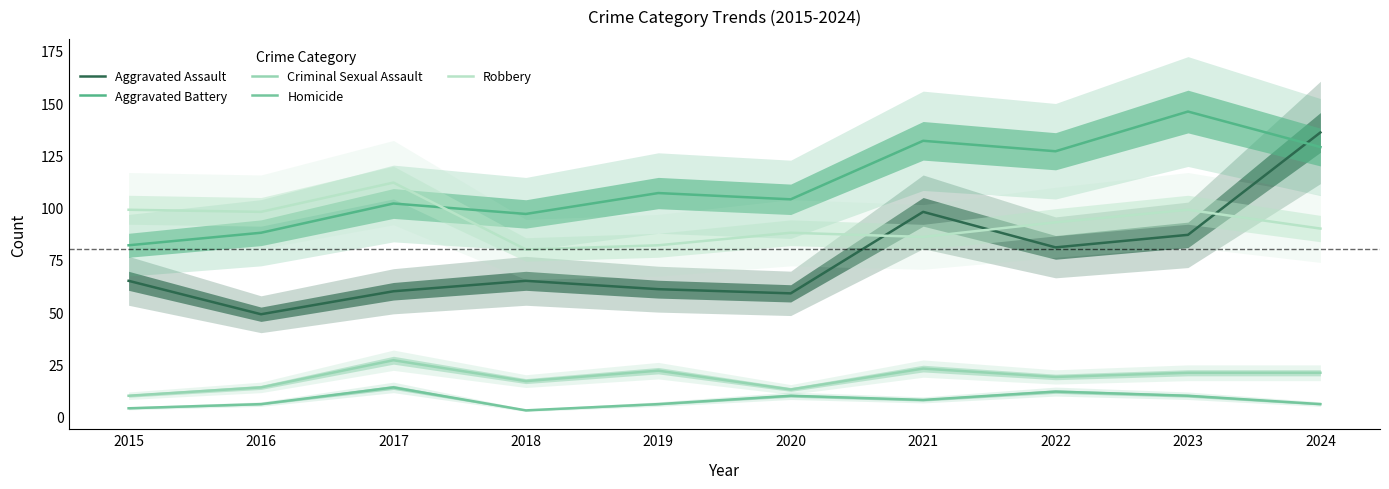

What is the difference between the Aggravated Battery values at 2017 and 2018?

5